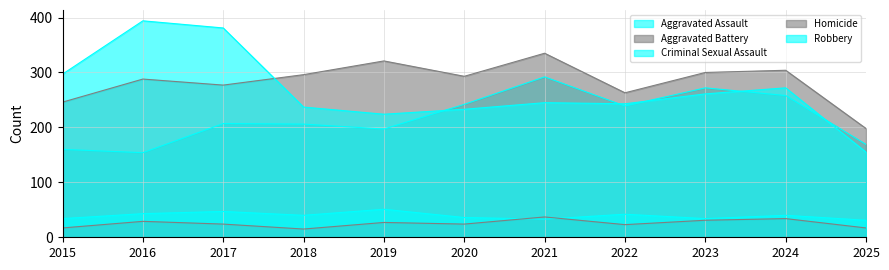

Does the chart have visible grid lines?

Yes